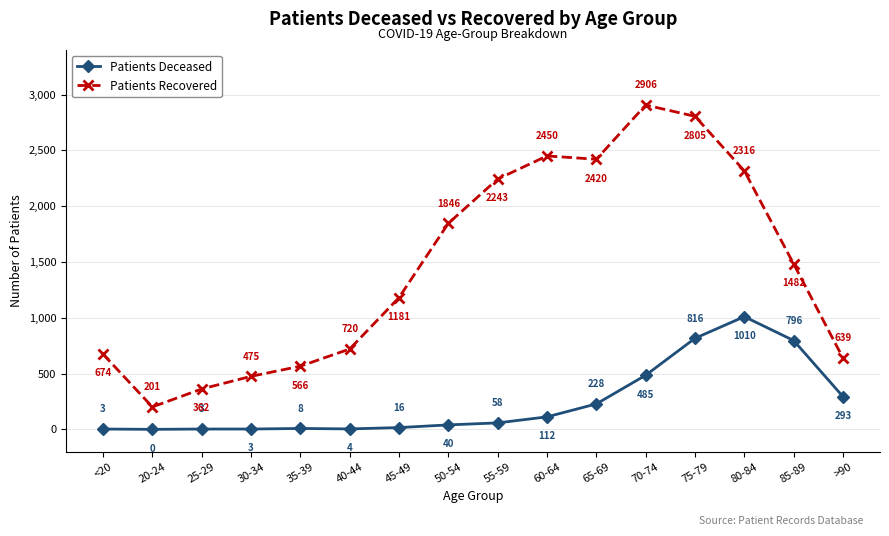

At which label does Patients Recovered reach its peak?

70-74